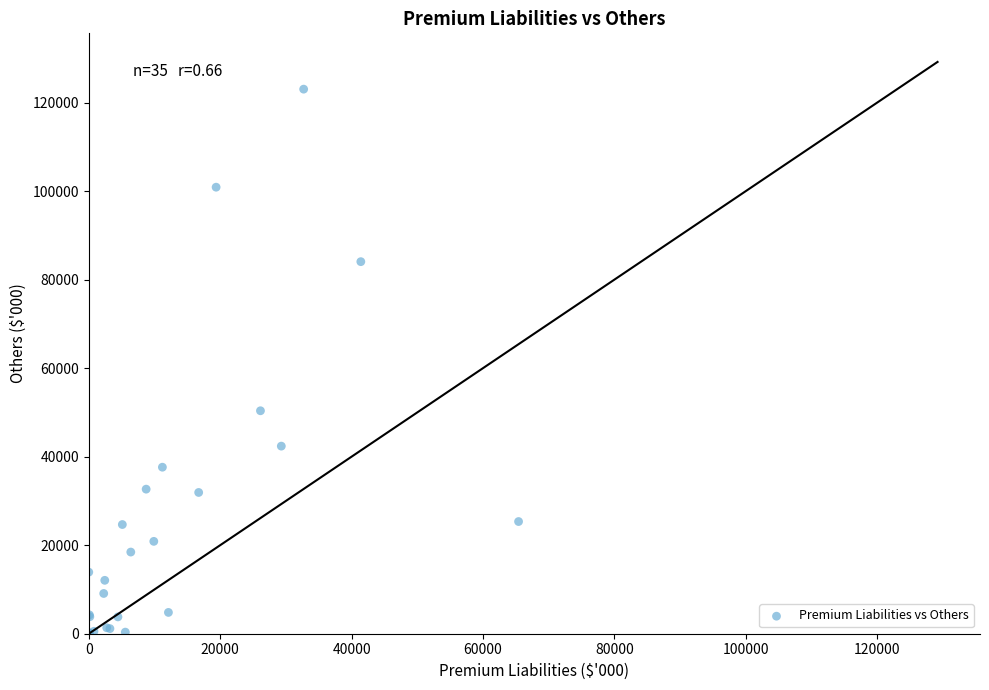

What Y value in the scatter plot is closest to 61517?

50373.5